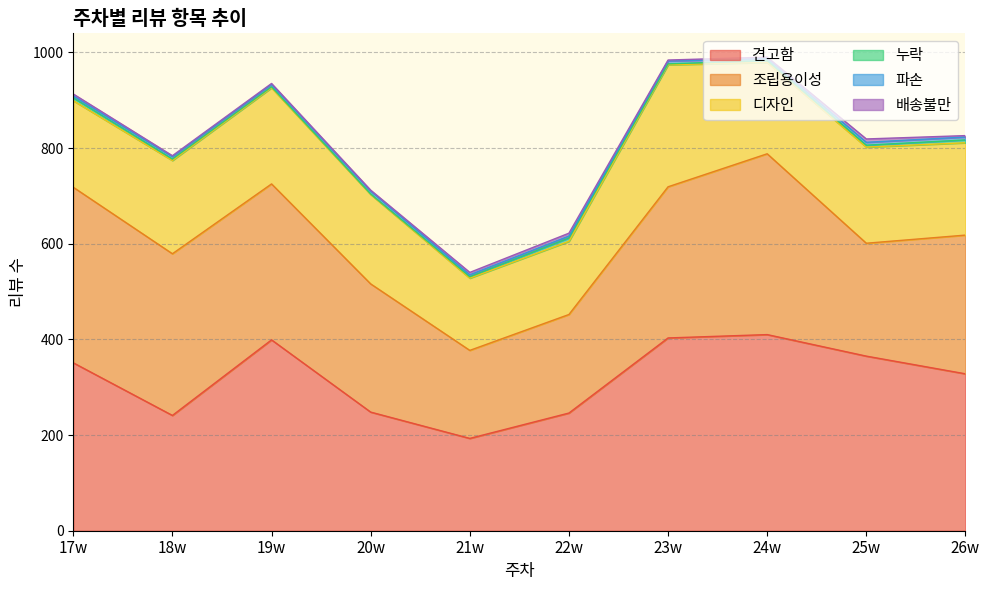

Rank the categories by 누락 value from lowest to highest.

20w, 19w, 23w, 18w, 21w, 24w, 25w, 17w, 26w, 22w